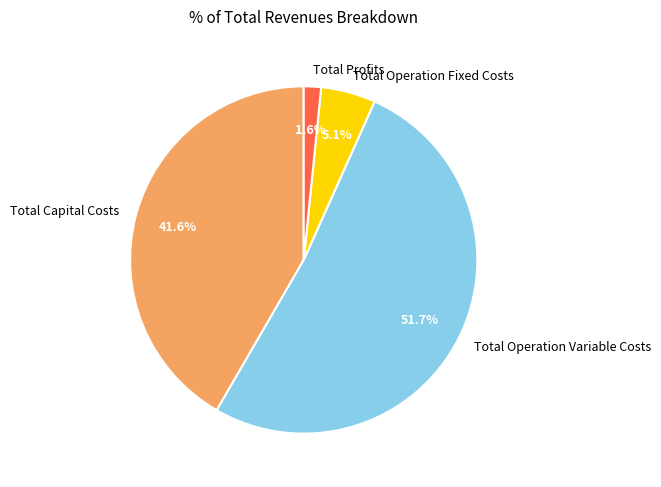

How much of the chart is everything except Total Operation Fixed Costs?

94.9%